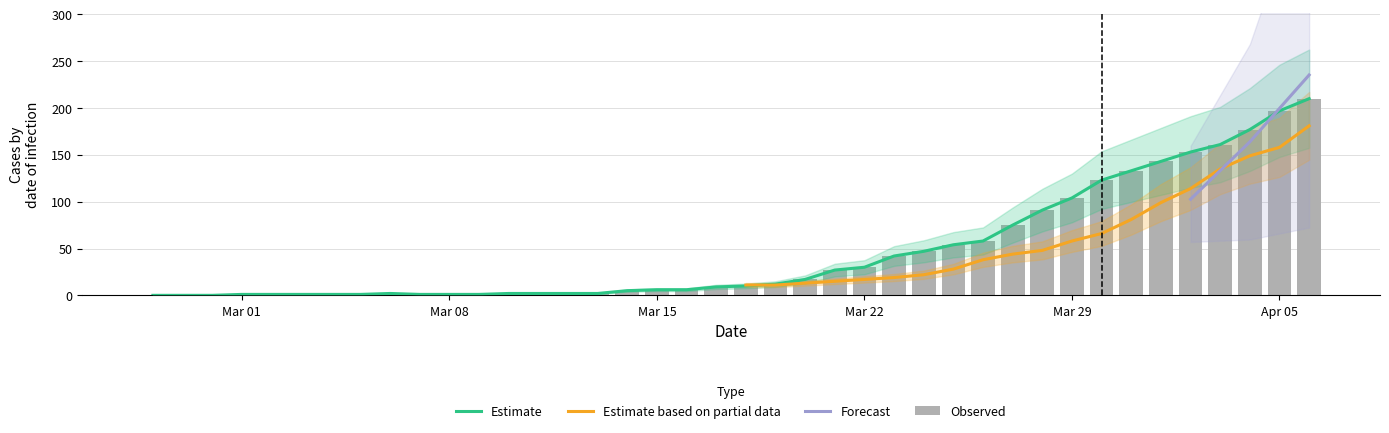

At which category is the sum across all series the highest?

2020-04-06